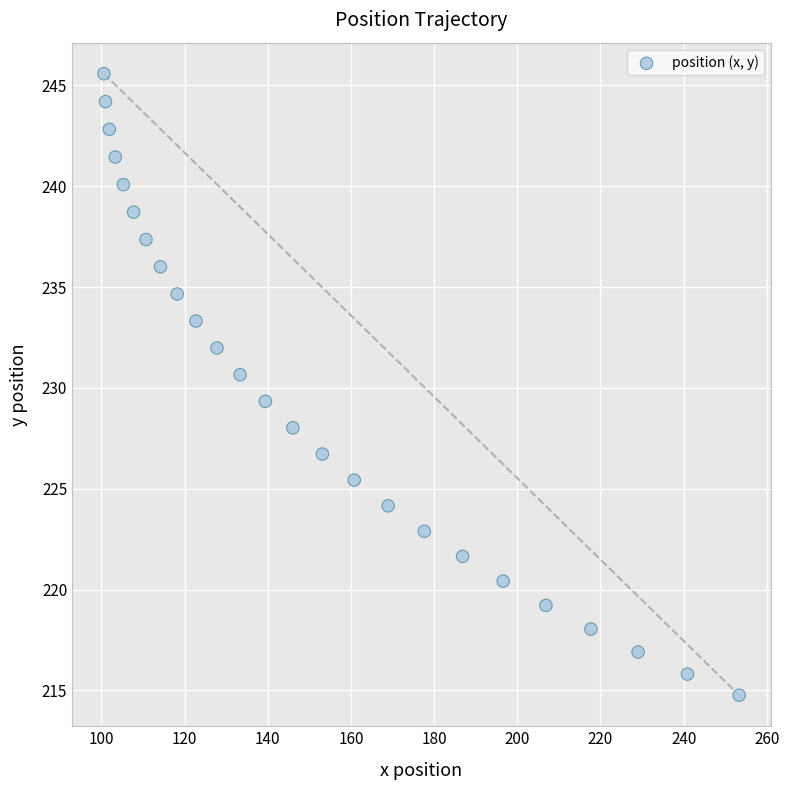

What is the range of X values (max minus min)?

152.7